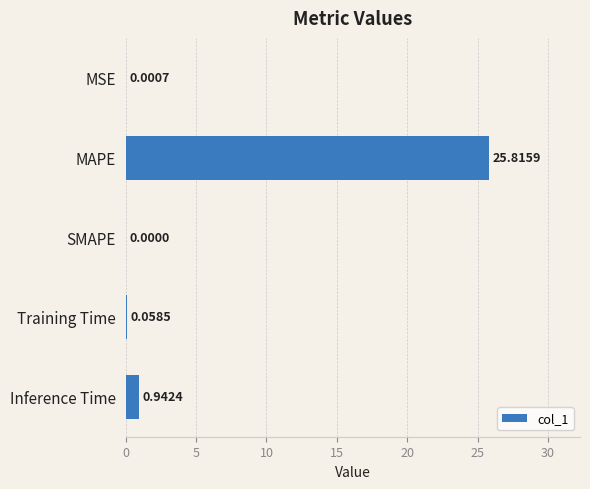

Where is the data nearest to the value 12?

Inference Time